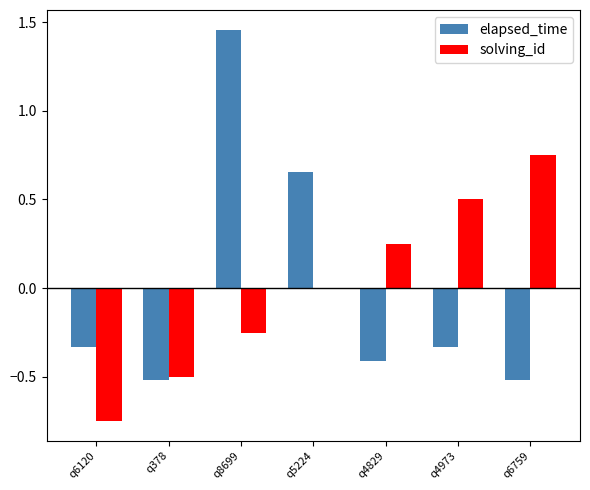

Is it true that elapsed_time equals -0.2 at q4829?

False